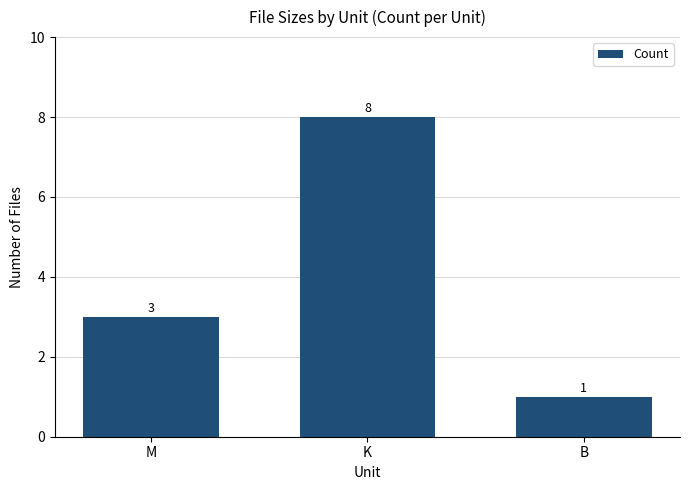

Between M and B, which is larger?

M